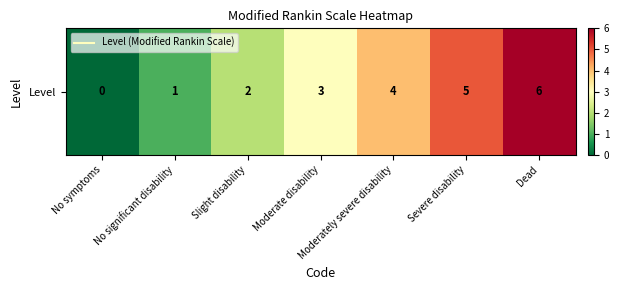

List the labels in order of value, smallest first.

No symptoms, No significant disability, Slight disability, Moderate disability, Moderately severe disability, Severe disability, Dead